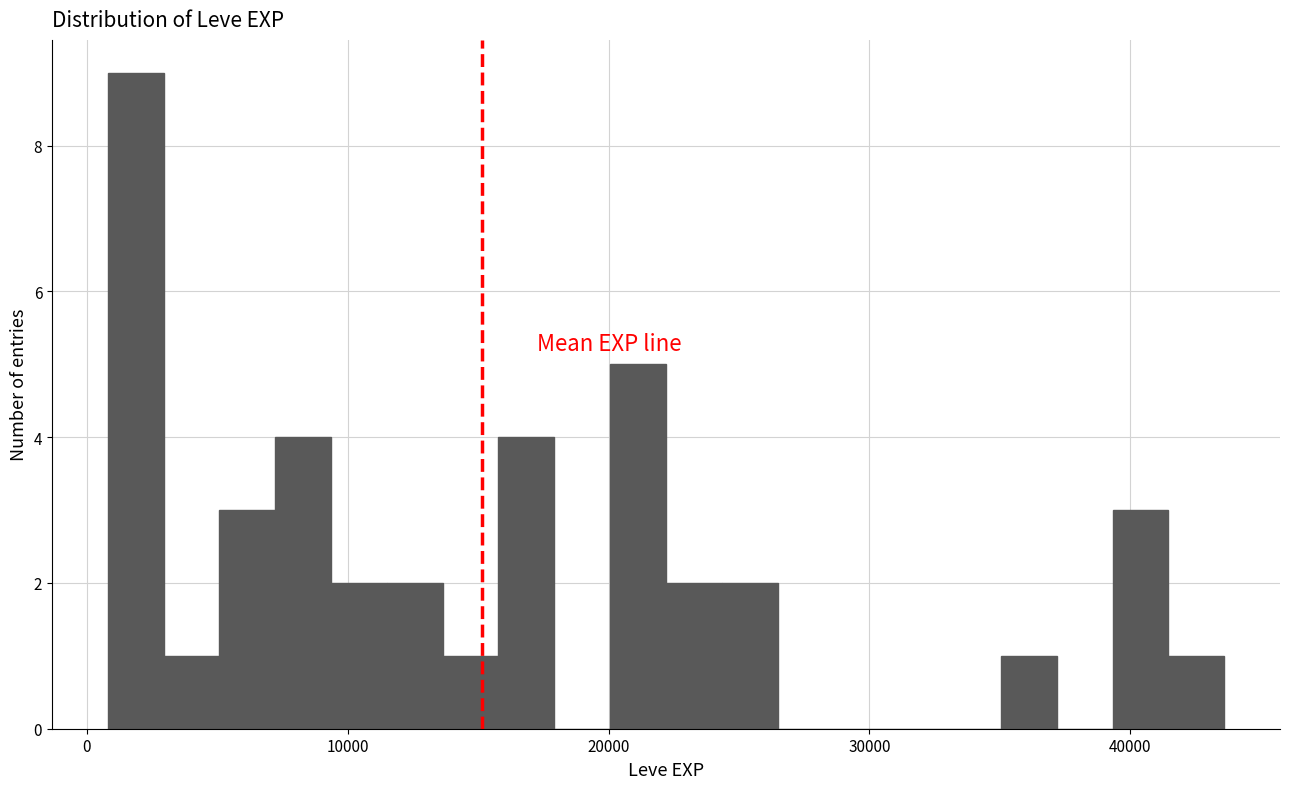

Around what value on the x-axis is the tallest bar? Give the approximate position of its centre, as read against the axis.

2000